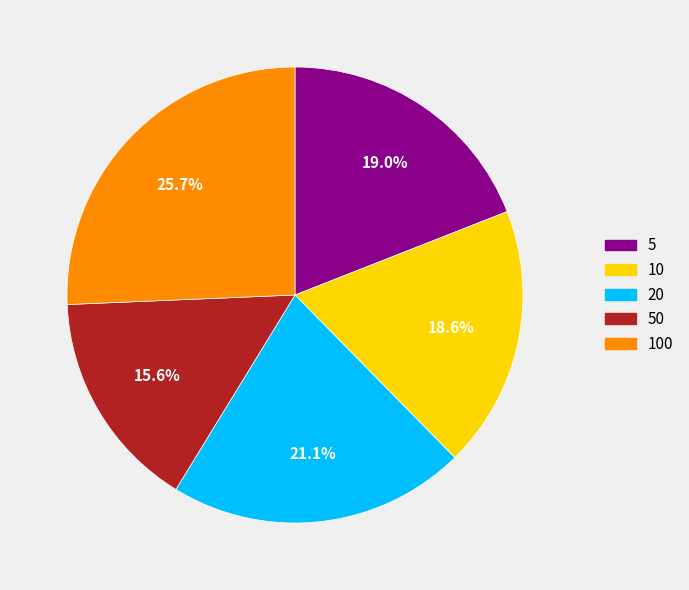

Is the sum of 10 and 100 greater than half?

No